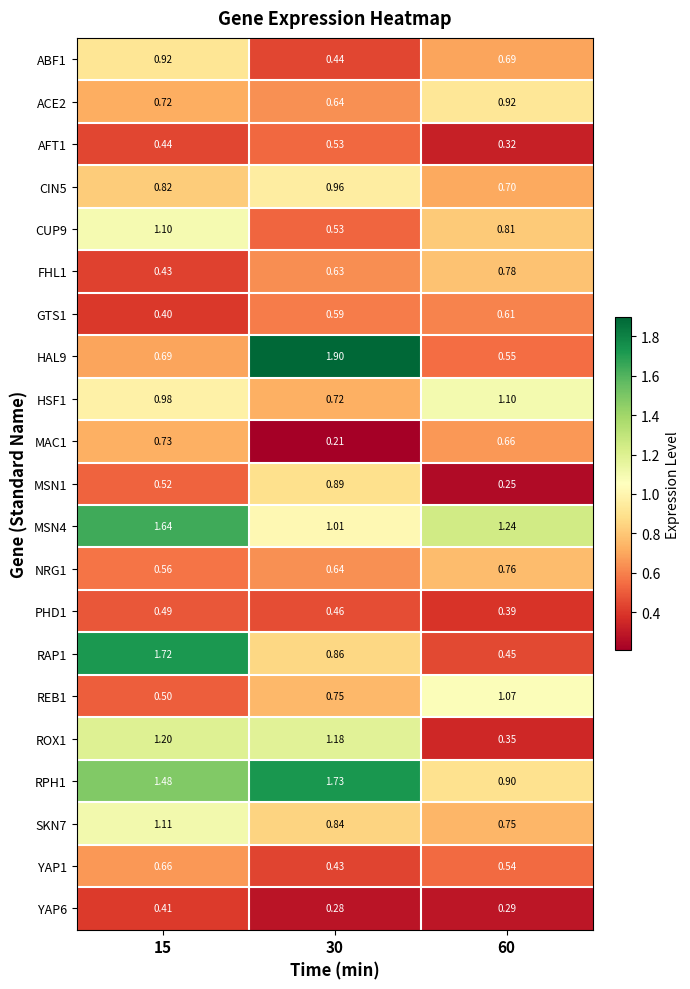

List the series in order of their peak value, lowest first.

YAP6, PHD1, AFT1, GTS1, YAP1, MAC1, NRG1, FHL1, MSN1, ABF1, ACE2, CIN5, REB1, CUP9, HSF1, SKN7, ROX1, MSN4, RAP1, RPH1, HAL9